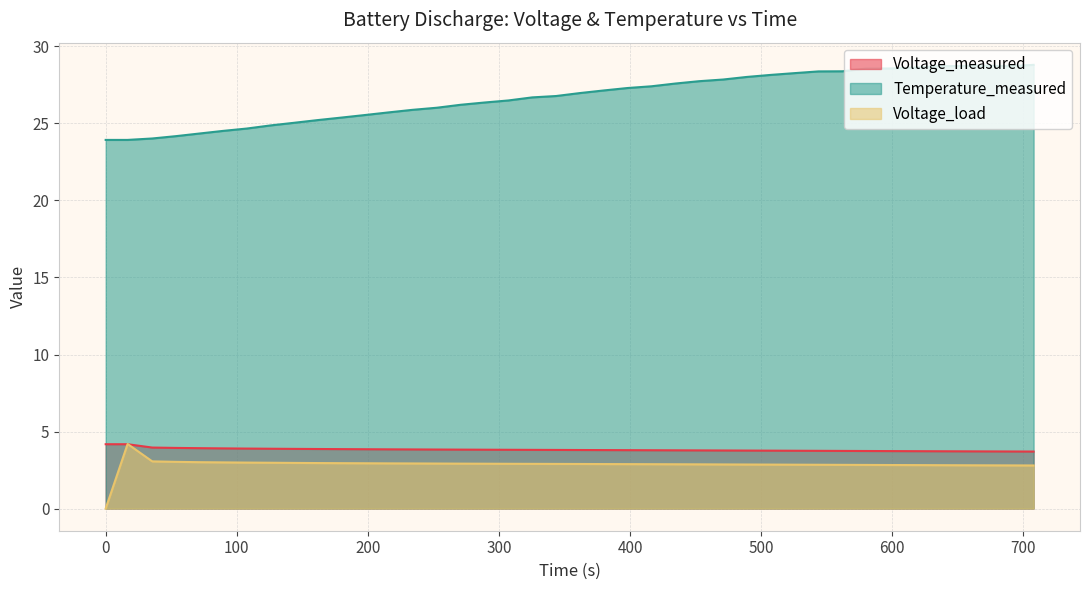

How many lines are shown in the chart?

3